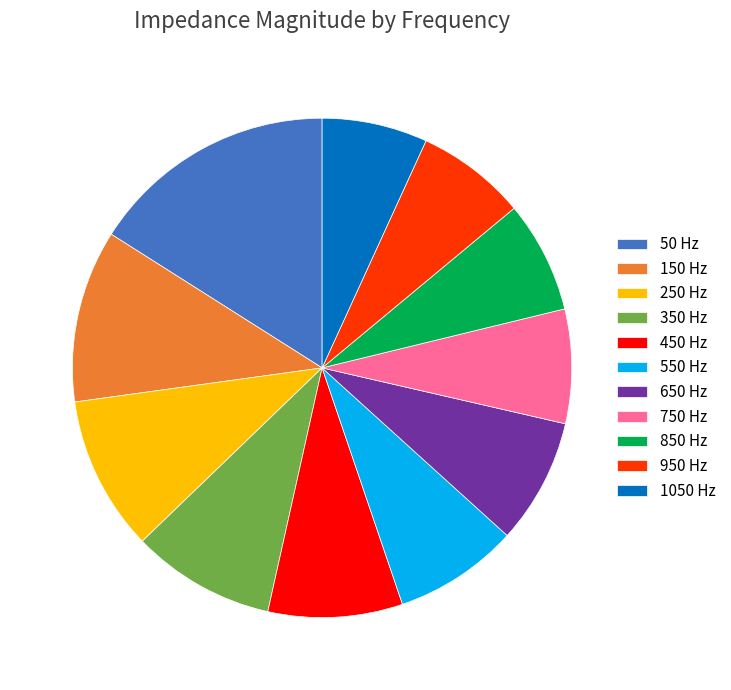

Do 350 Hz and 750 Hz together represent more than half of the pie?

No